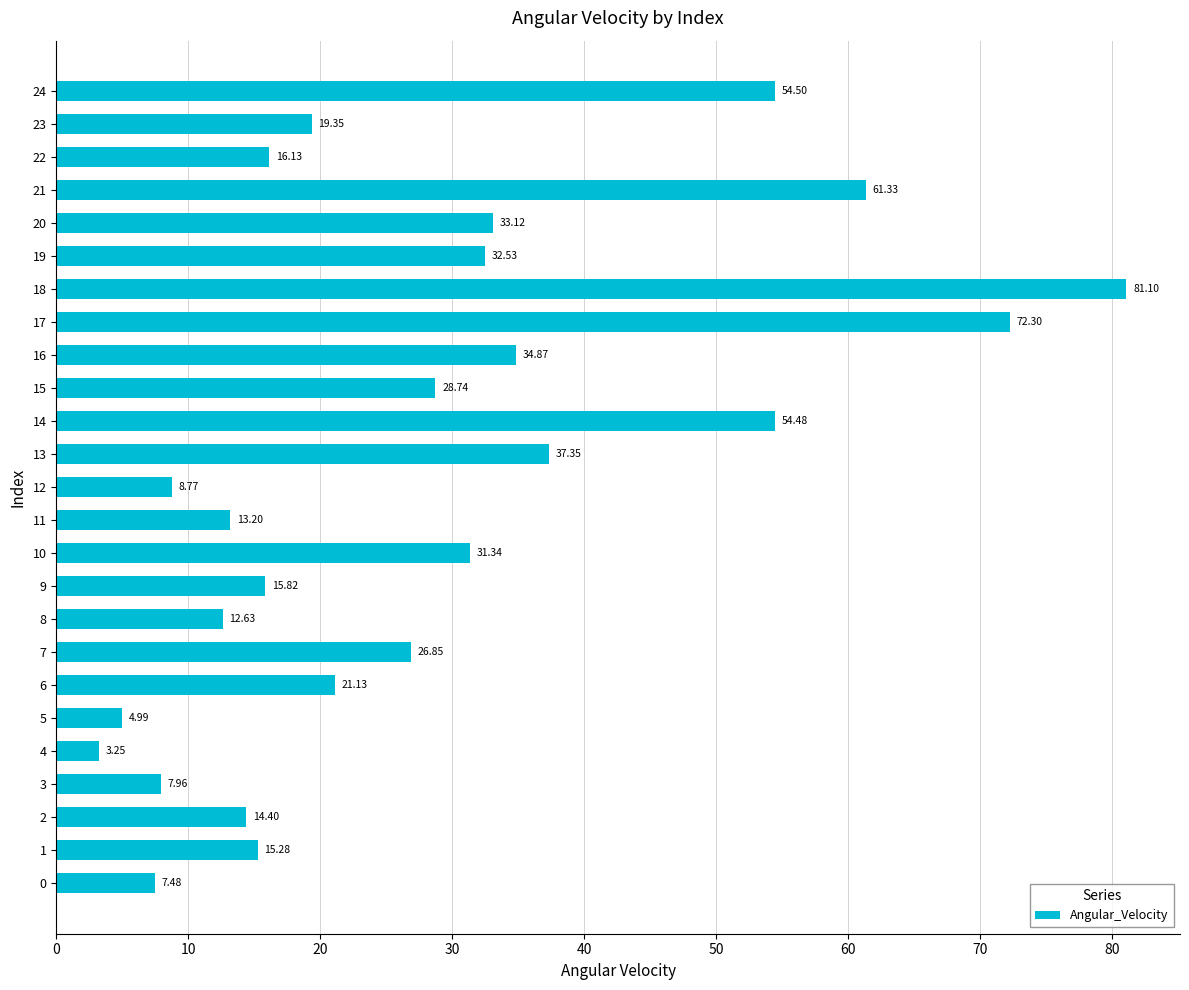

What is the sum of all values?

708.9